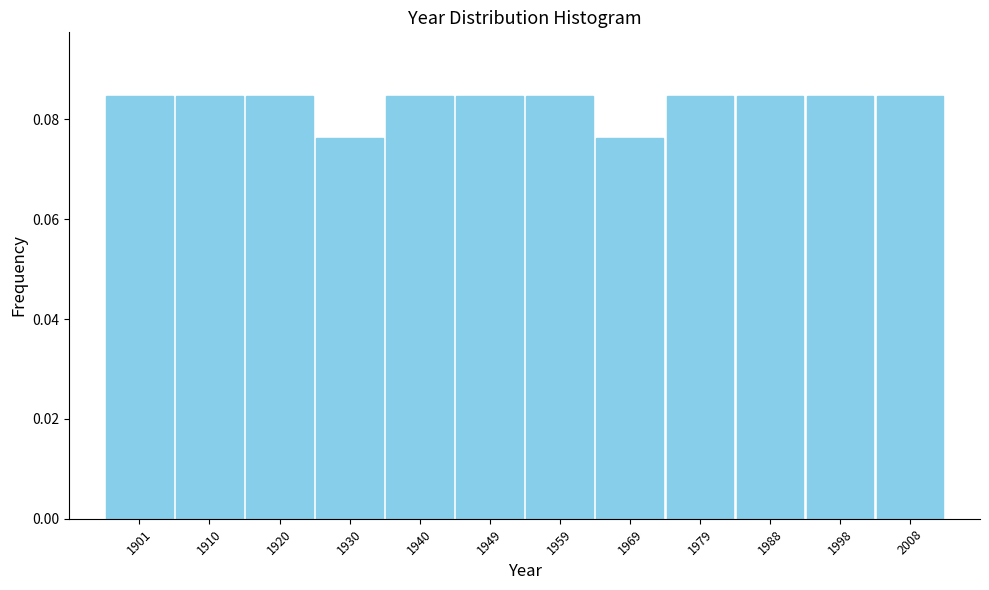

The chart shows a value of 0.2 at 1910. True or false?

False